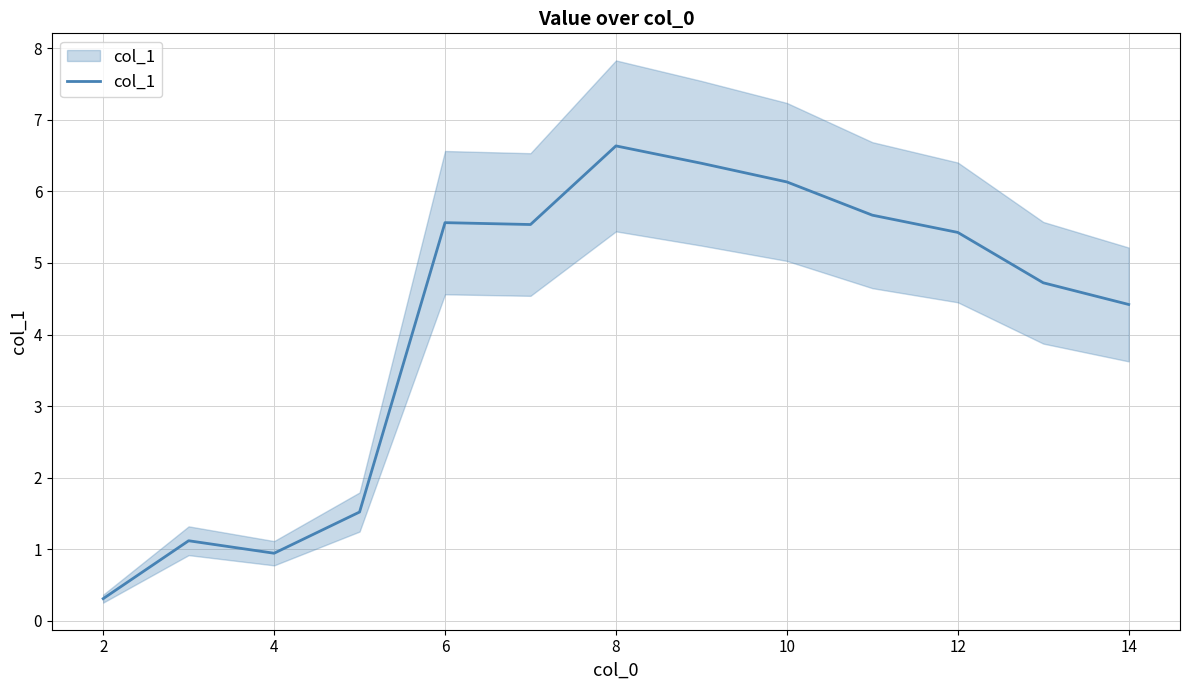

What is the greatest value displayed?

6.6